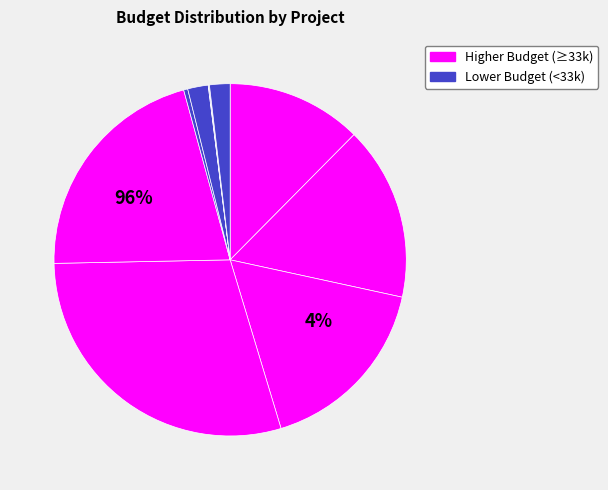

Does Payment Gateway account for over 50% of the chart?

No